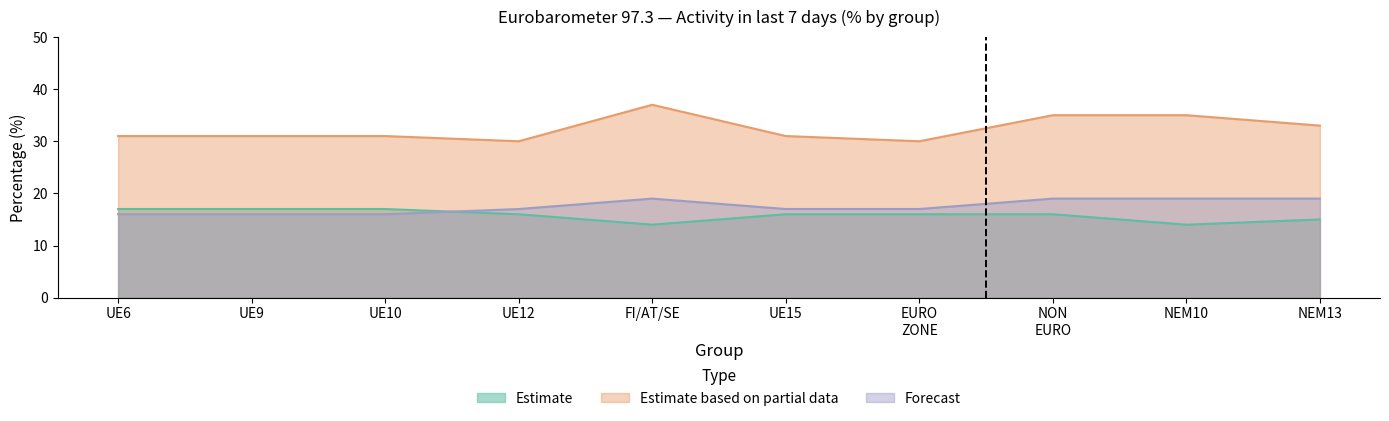

What is the total value across all series at UE6?

64